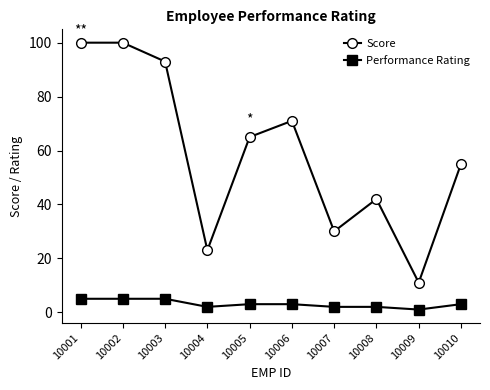

How many values in the Score series are below 65?

5